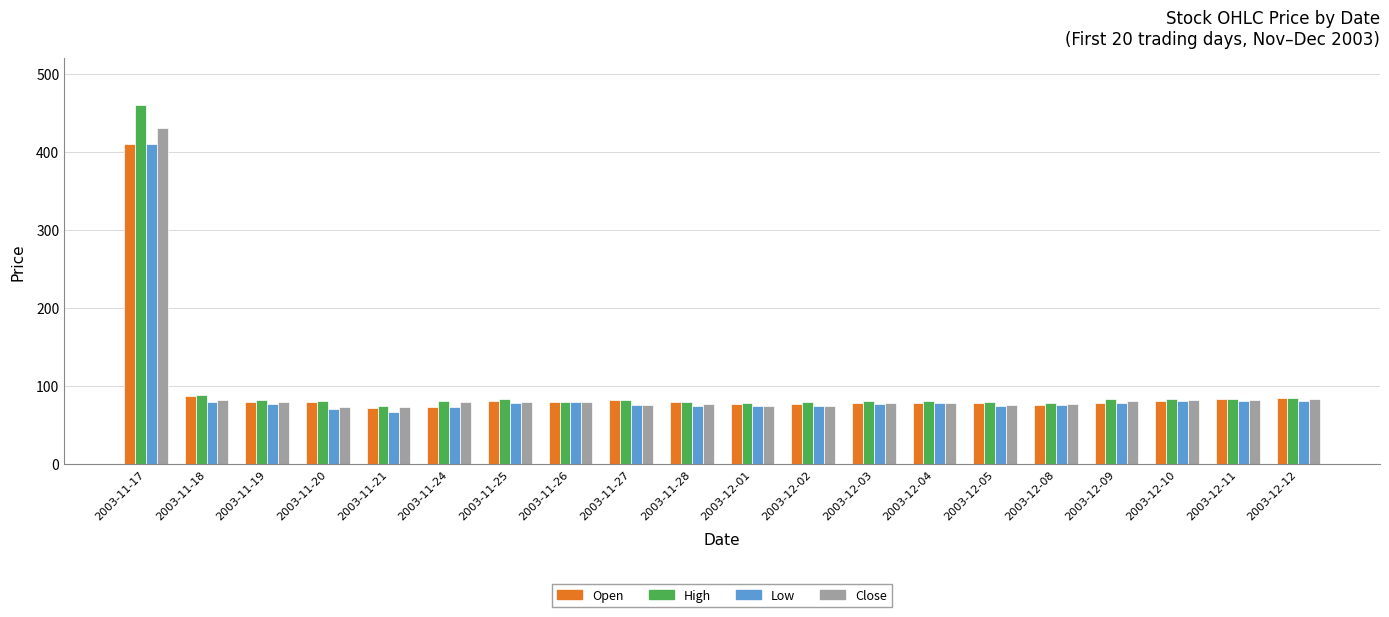

How many categories are shown in the chart?

20